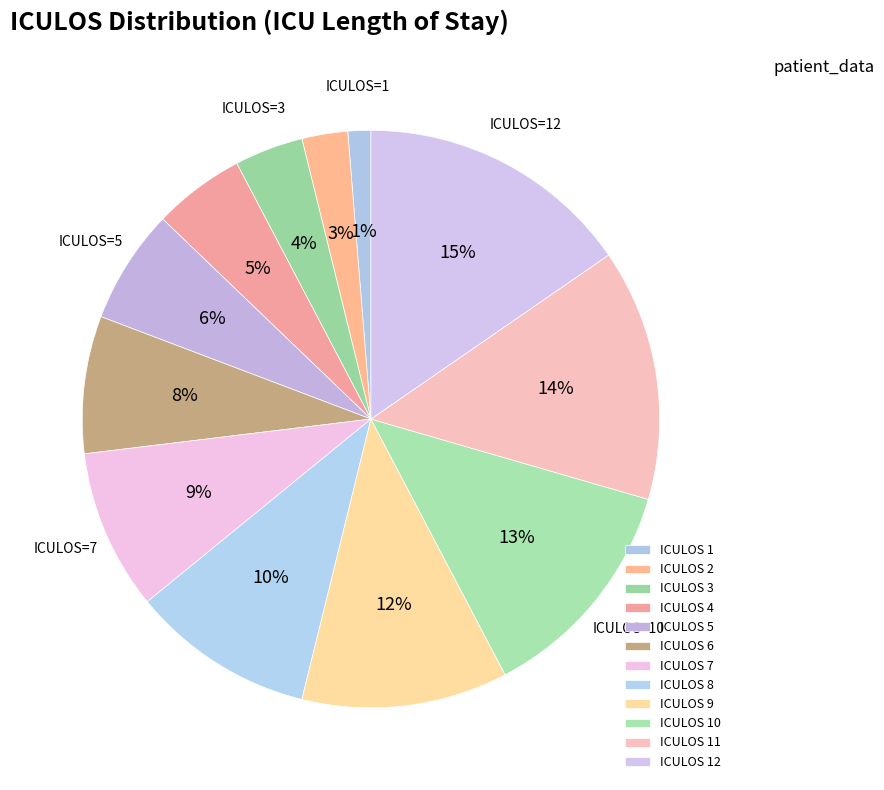

How many slices are in this pie chart?

12